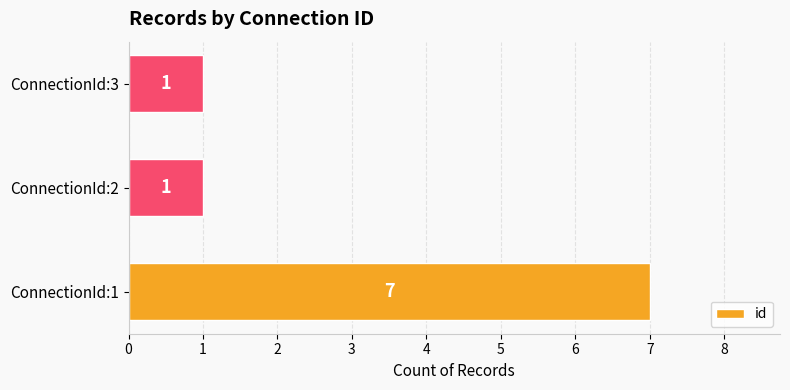

Reading bottom to top, what are all the values shown in this chart?

ConnectionId:1=7	ConnectionId:2=1	ConnectionId:3=1